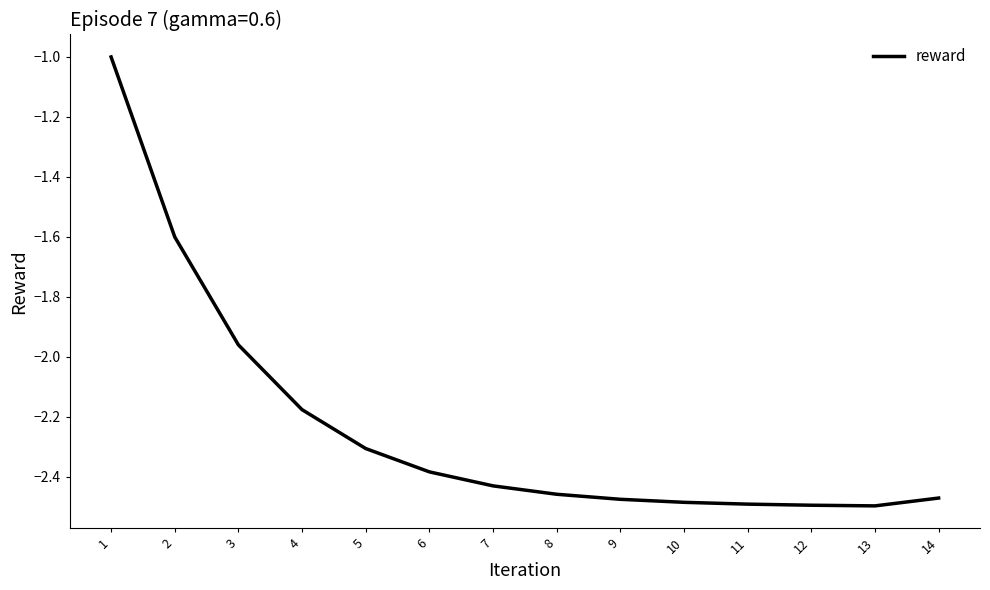

Which label corresponds to the largest value in the chart?

1